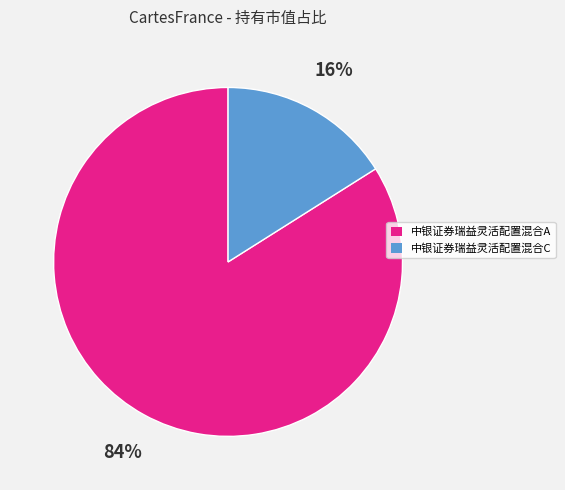

Which category has the smallest portion of the pie?

中银证券瑞益灵活配置混合C